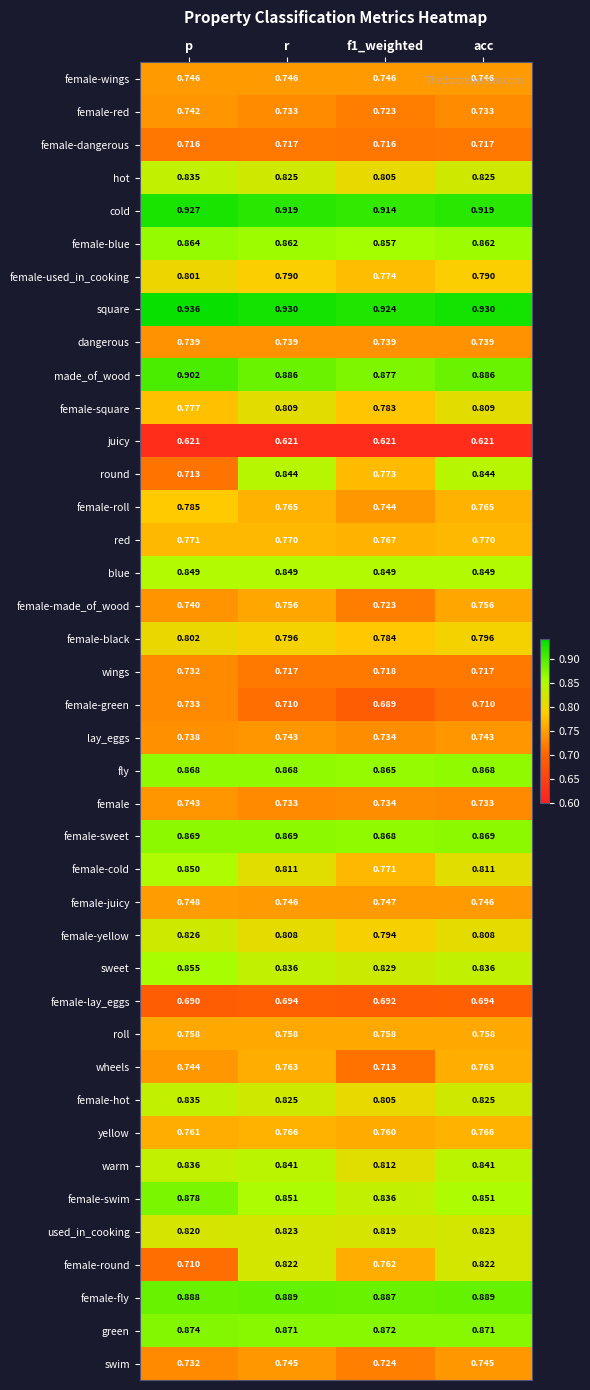

Which series has the largest range (max minus min)?

round